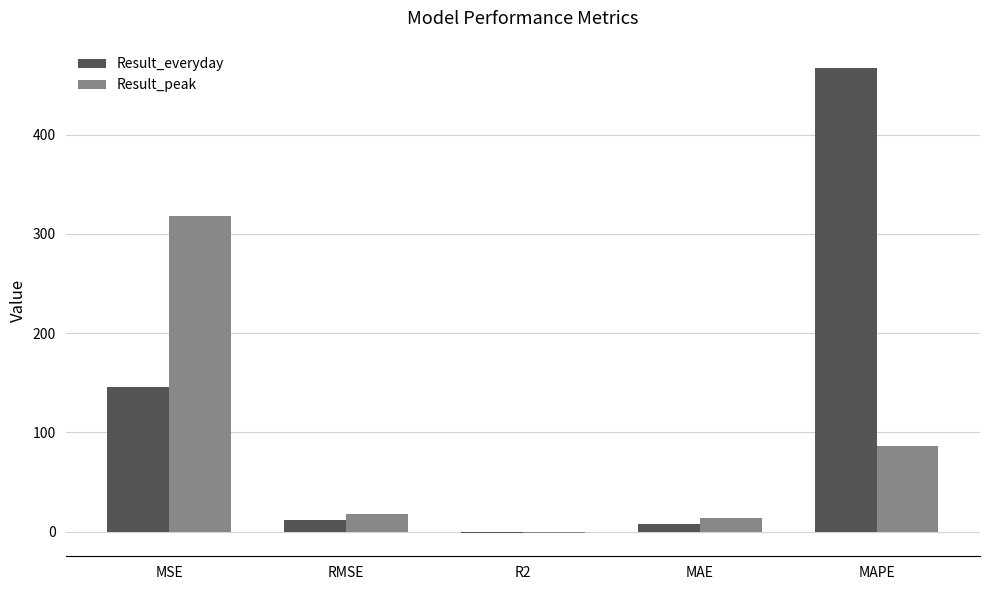

What is the average value of the Result_everyday series?

126.5